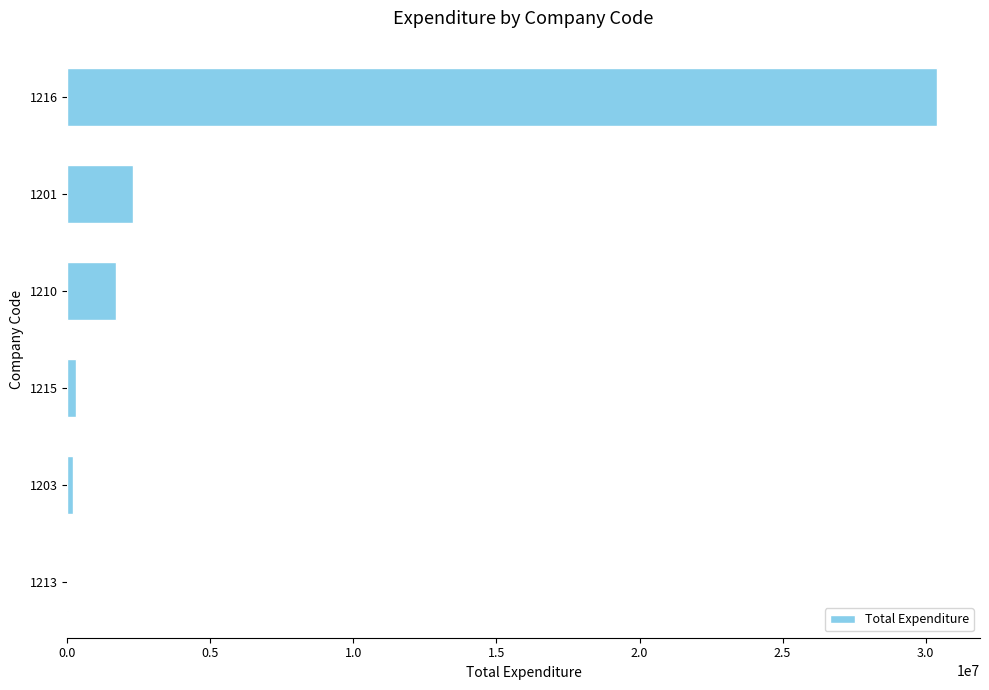

What is the sum of all values?

34908106